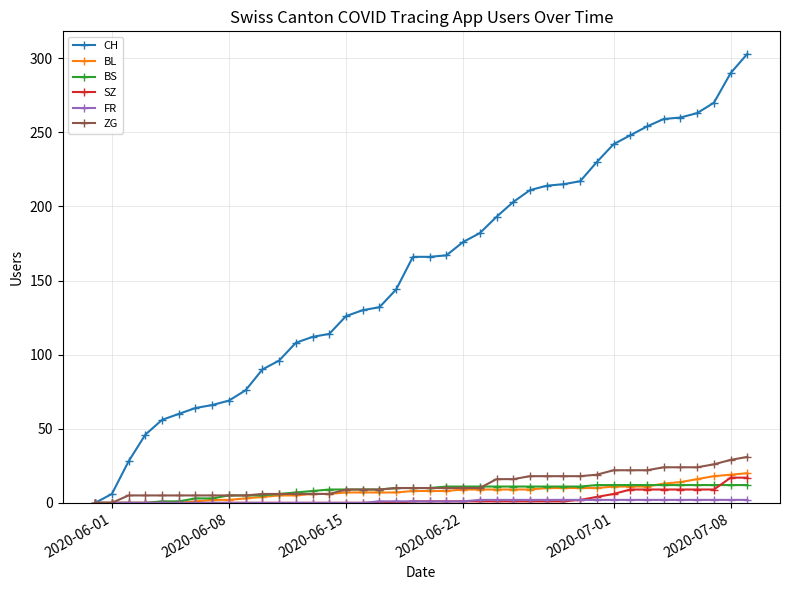

Which series has the widest spread of values?

CH